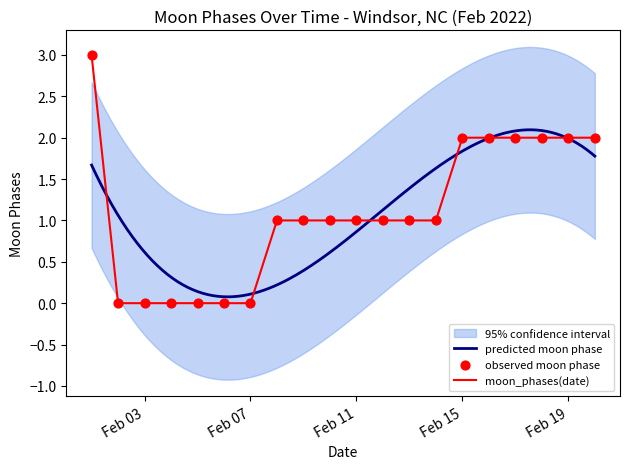

Is it true that moon_phases(date) equals 2 at Feb 19?

True